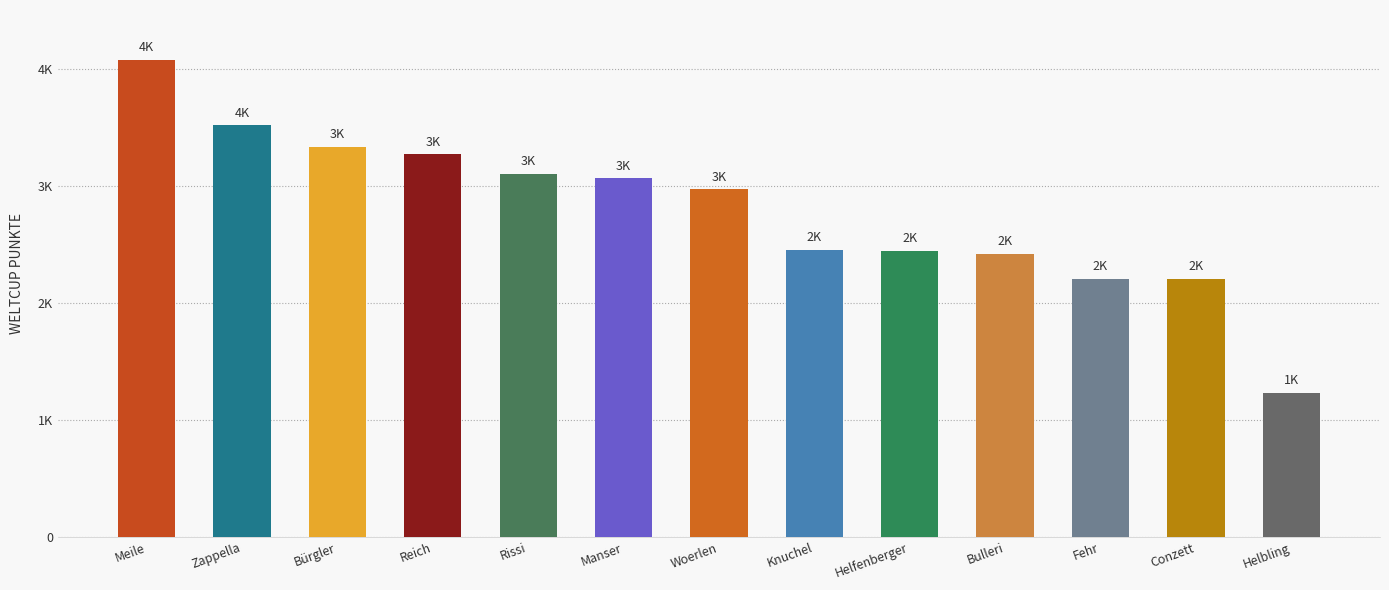

Reading left to right, extract all data points from this chart.

4075	3514	3327	3267	3097	3061	2968	2453	2443	2420	2204	2203	1230